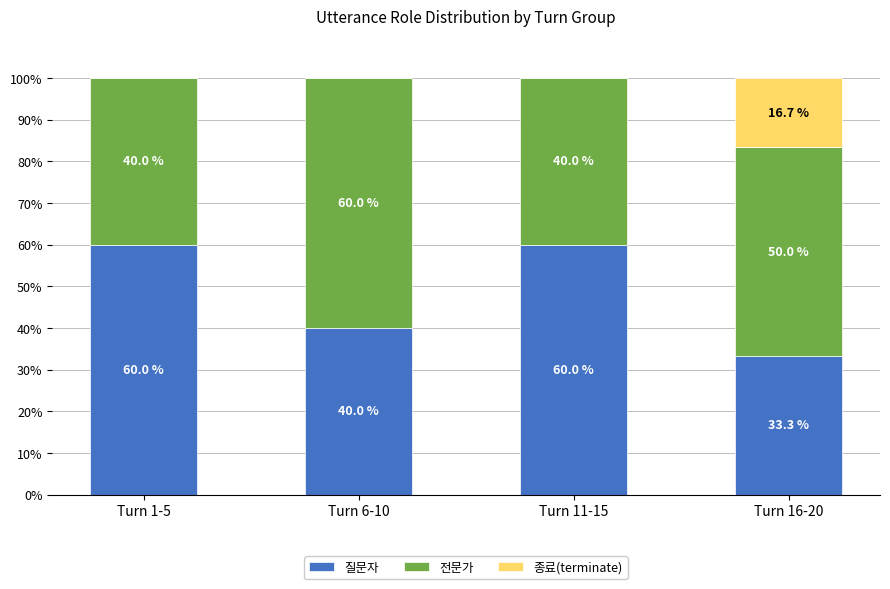

Are the bars horizontal?

No